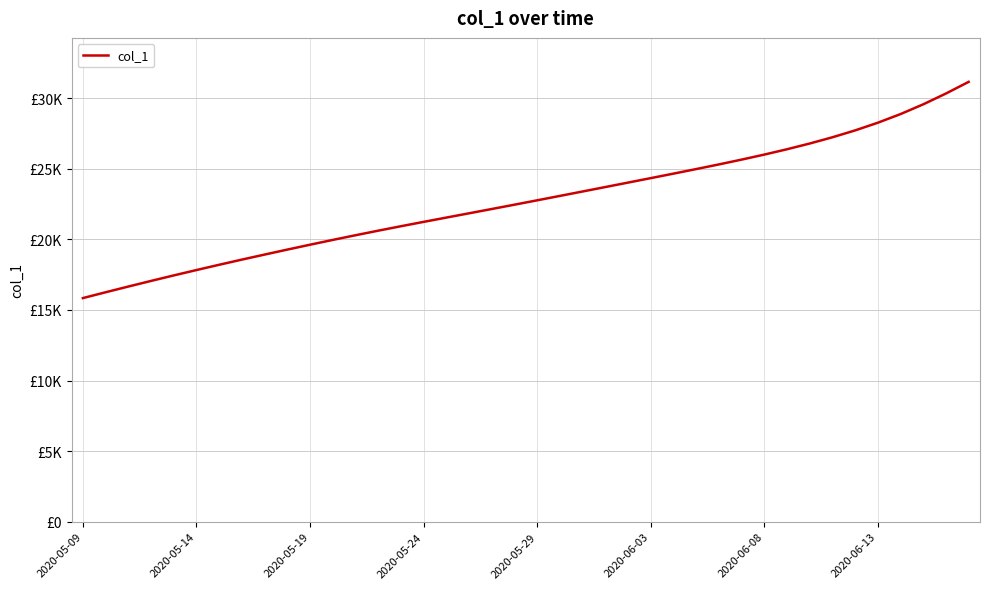

Does the chart have visible grid lines?

Yes